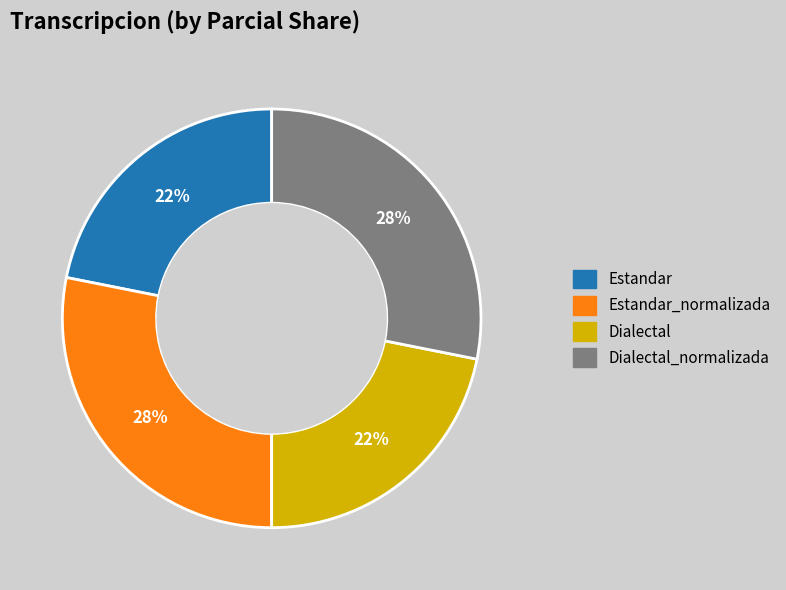

To the nearest percent, what is the average slice percentage?

25%